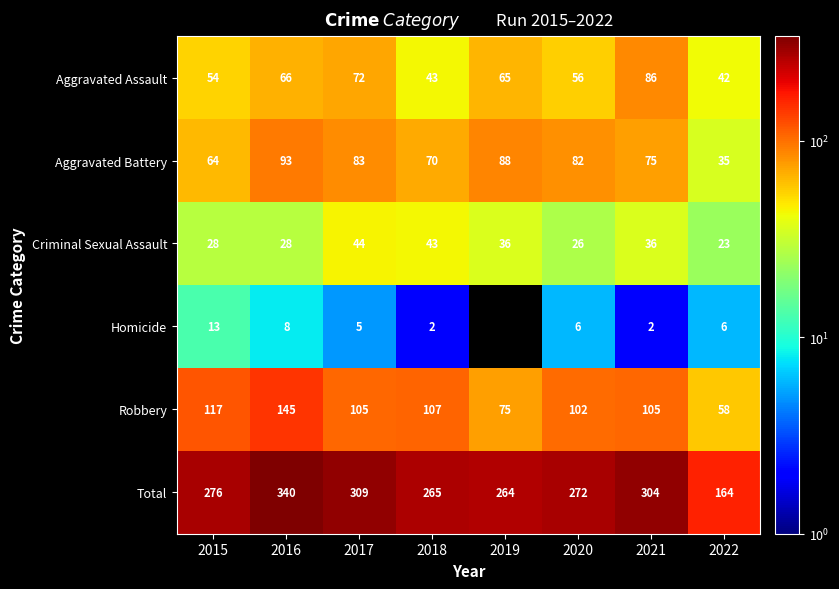

Is the value of Homicide at 2022 greater than the value of Robbery at 2016?

No